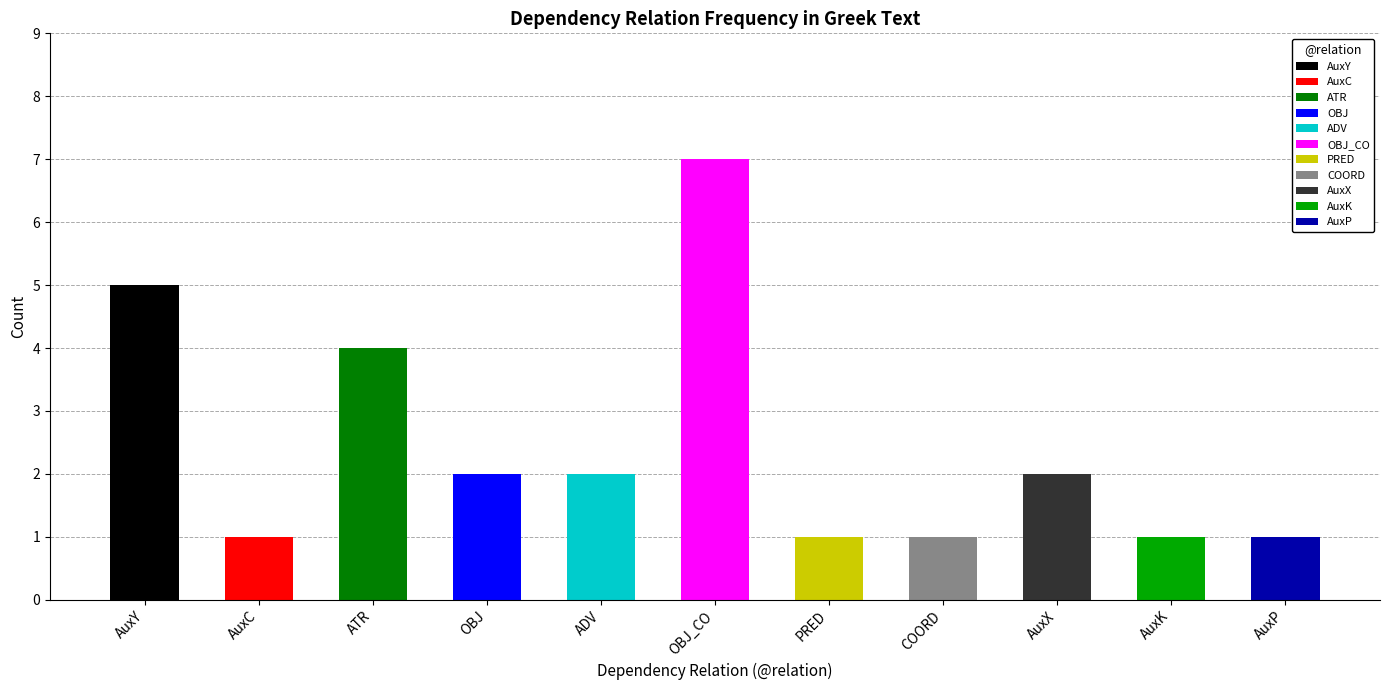

What is the minimum value shown in the chart?

1